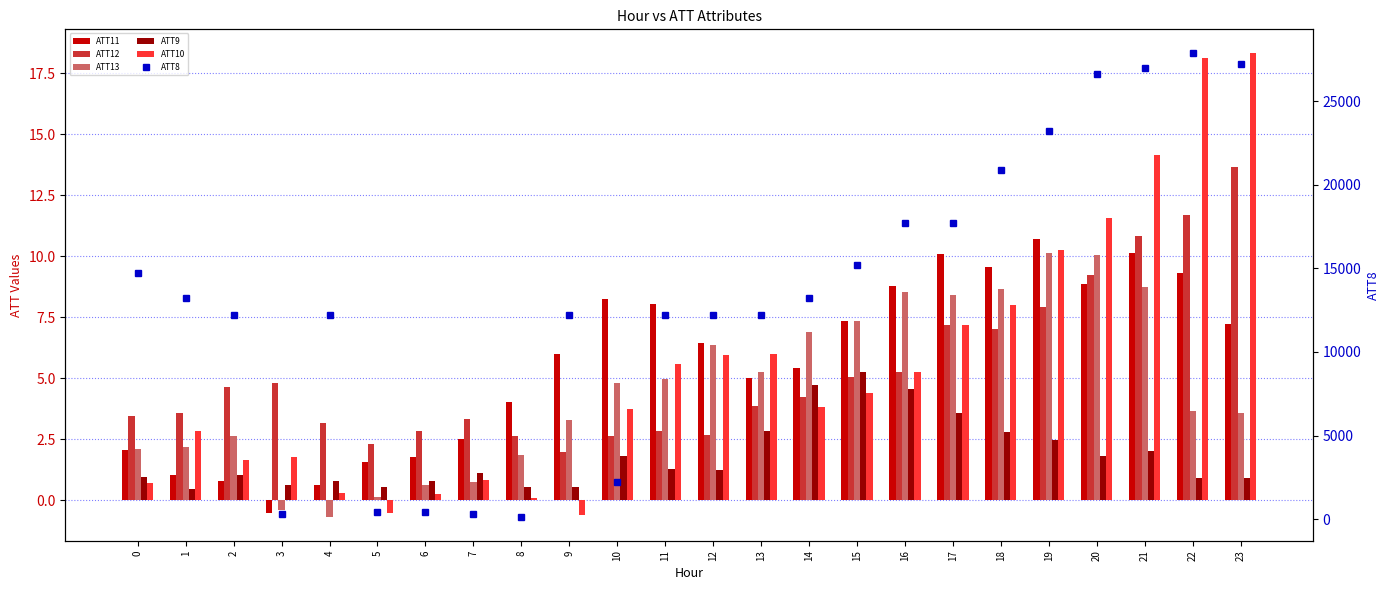

Where does the ATT9 series first go above 1?

2